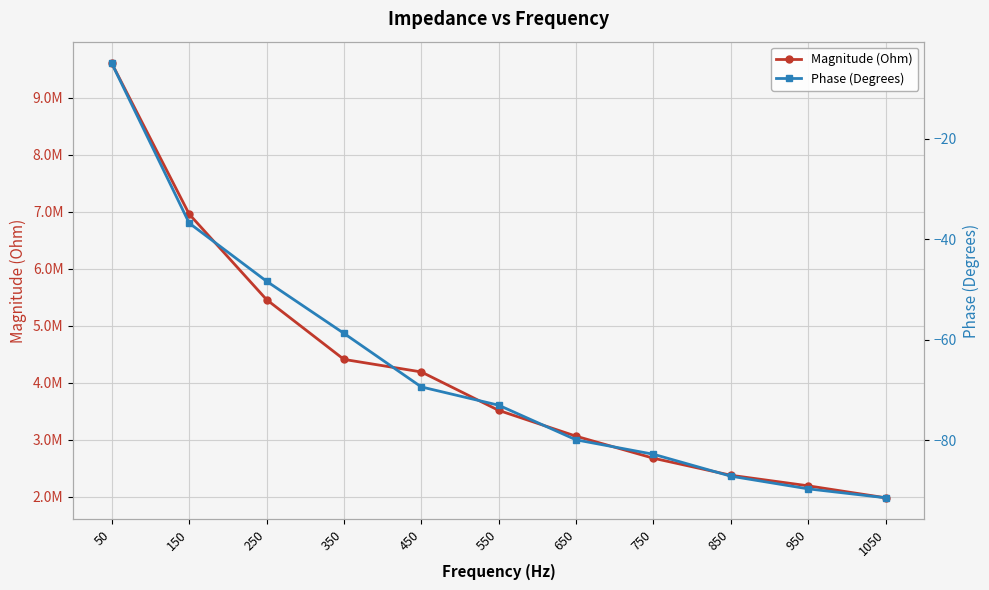

What is the difference between the Phase (Degrees) values at 50 and 450?

64.4